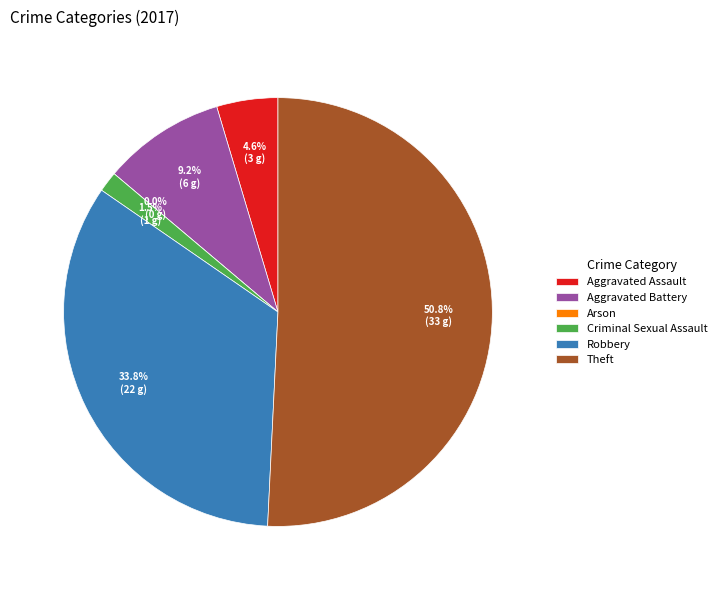

To the nearest percent, what is the combined percentage of Criminal Sexual Assault and Robbery?

35%